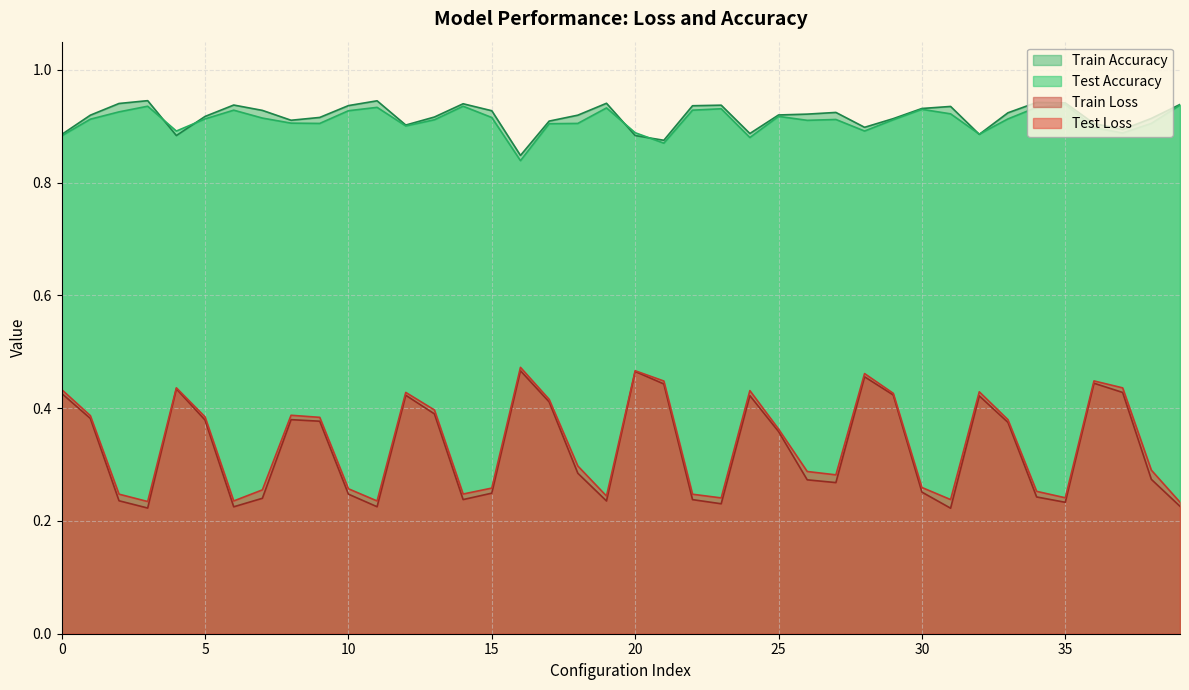

What is the difference between the maximum and minimum values in the Test Loss series?

0.2